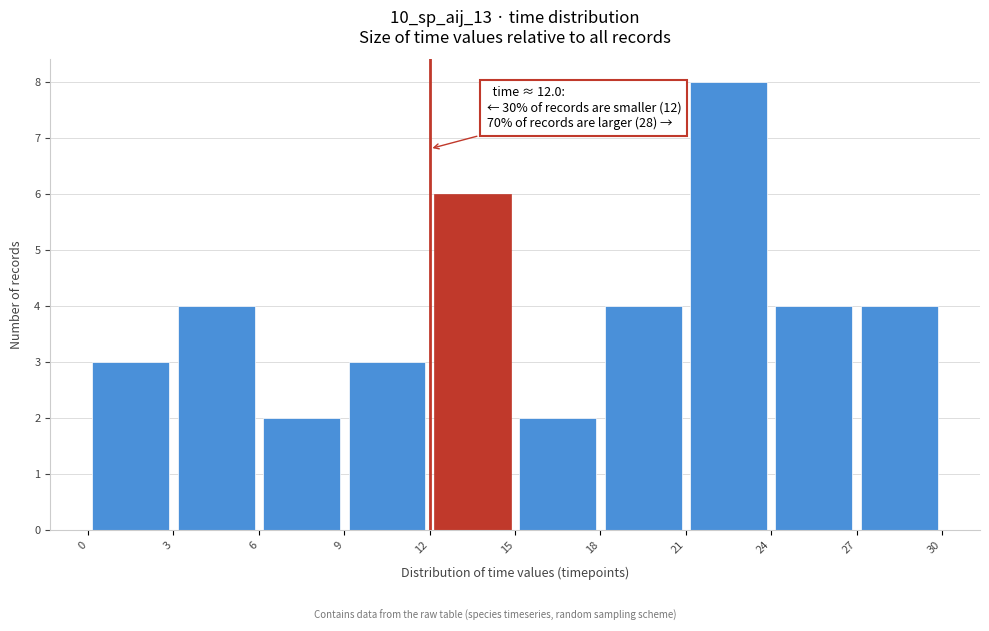

Which range on the x-axis has the tallest bar?

21 to 24